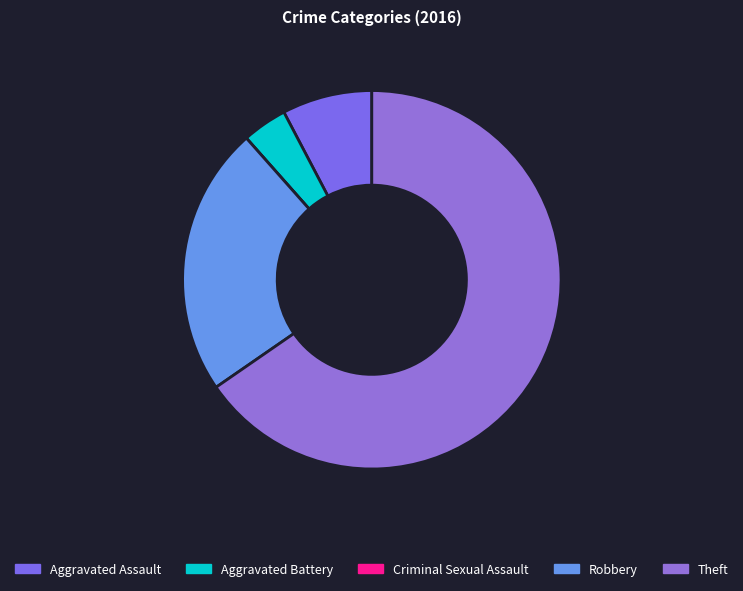

Which slice is the smallest?

Criminal Sexual Assault